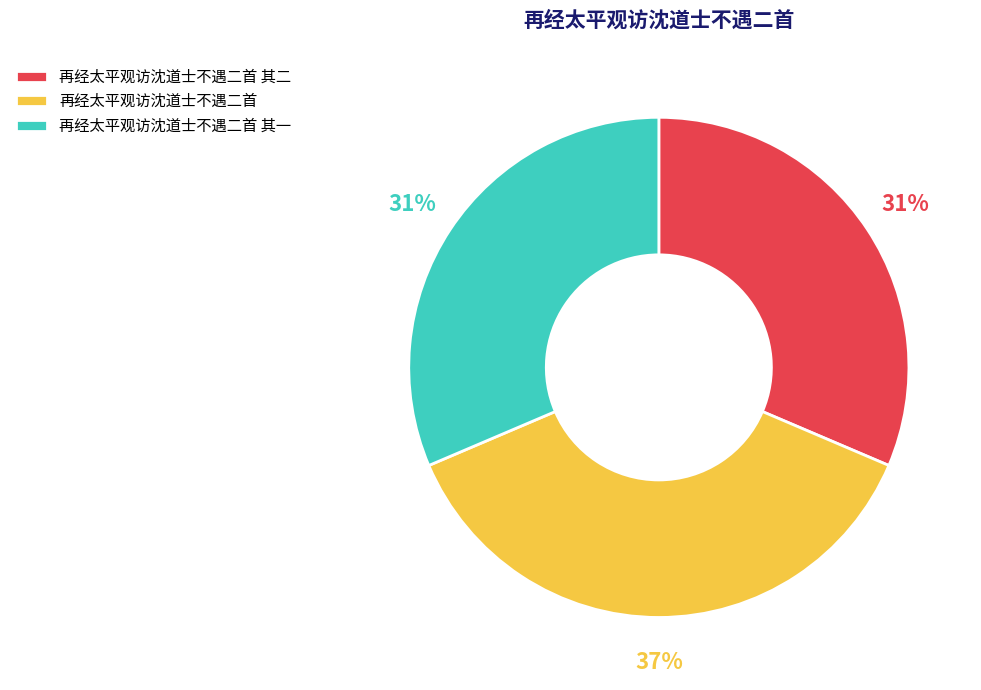

Which slice is the largest?

再经太平观访沈道士不遇二首